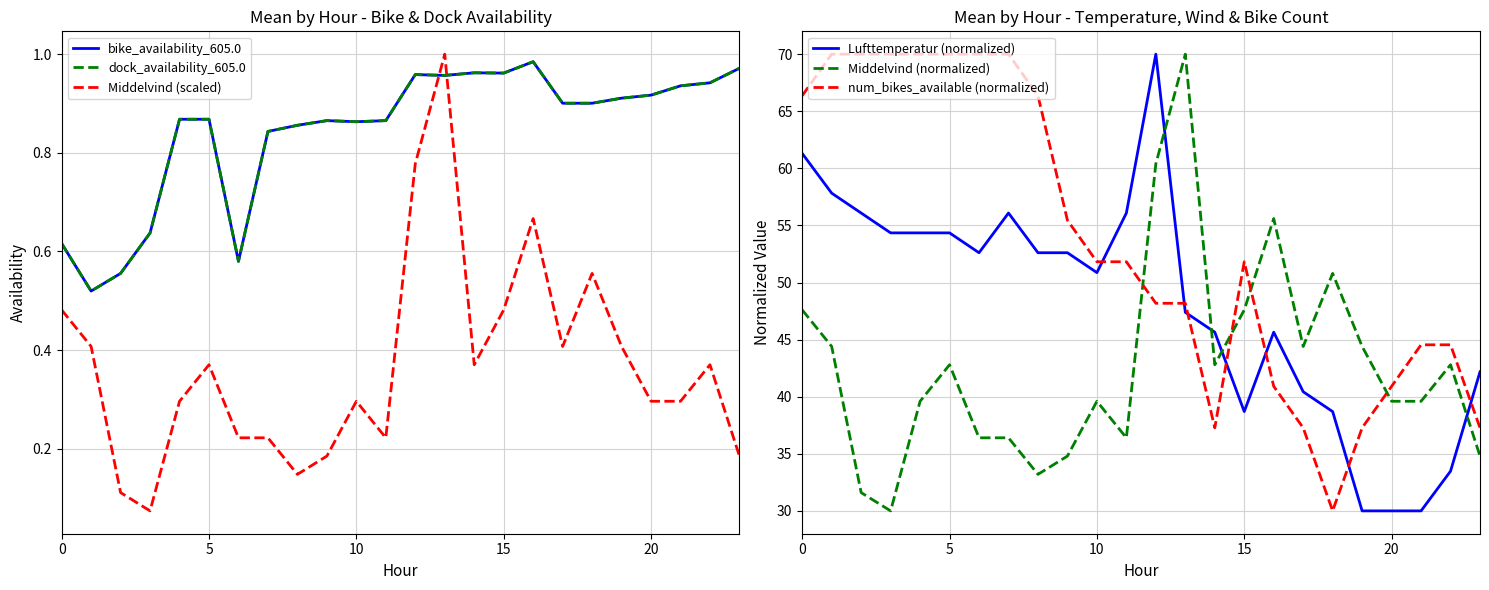

The value of bike_availability_605.0 at 8 is 0.6. True or false?

False